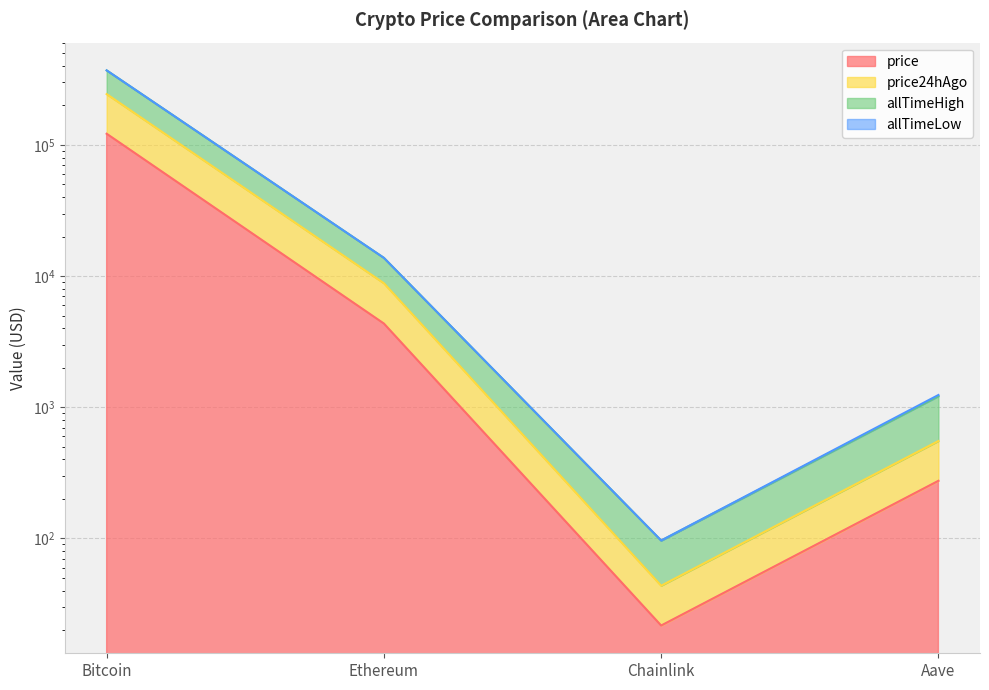

At which label does allTimeHigh first exceed 13775?

Bitcoin